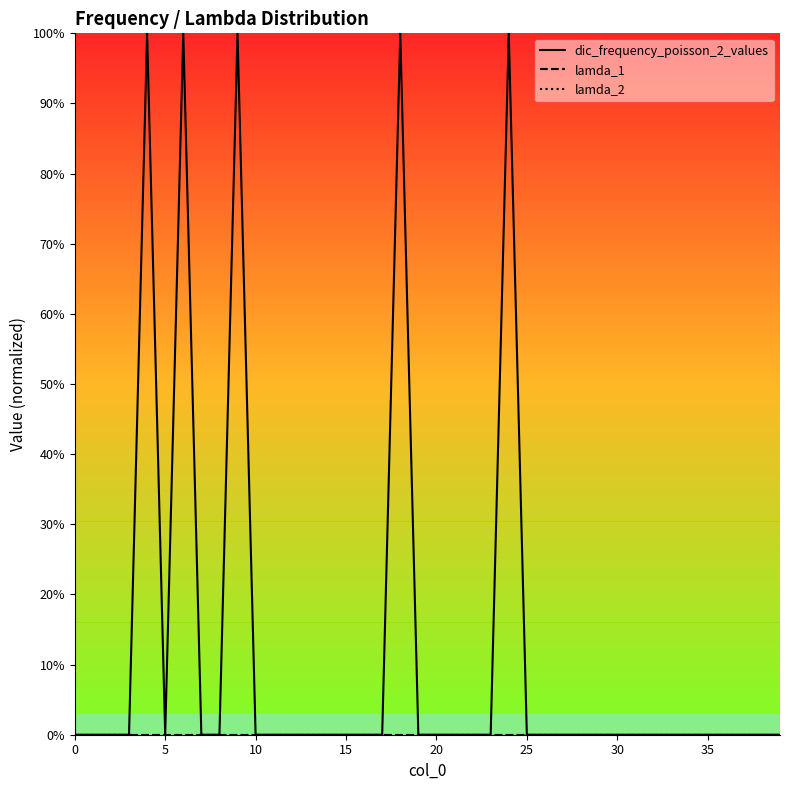

True or false: dic_frequency_poisson_2_values and lamda_1 intersect in this chart.

False